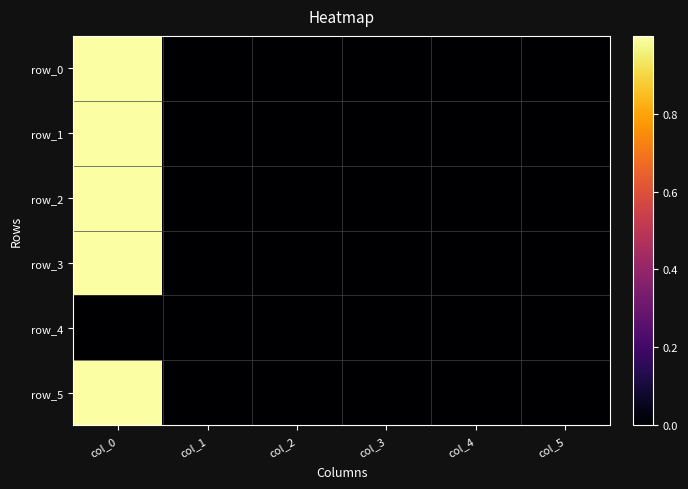

Reading left to right, list all the values displayed in this chart.

row_0: 1.0	0.0	0.0	0.0	-0.0	0.0
row_1: 1.0	0.0	0.0	0.0	0.0	0.0
row_2: 1.0	0.0	-0.0	-0.0	0.0	0.0
row_3: 1.0	0.0	0.0	-0.0	-0.0	0.0
row_4: 0.0	0.0	0.0	0.0	0.0	0.0
row_5: 1.0	0.0	-0.0	0.0	0.0	0.0